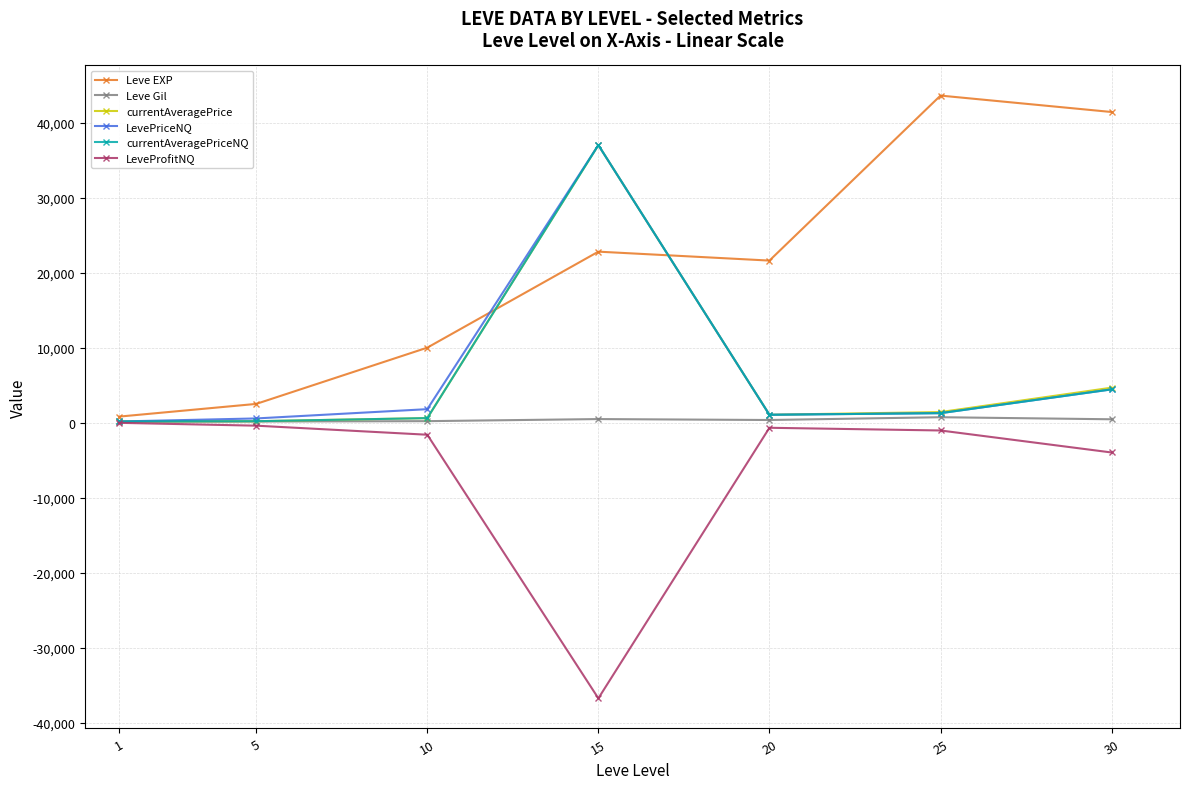

The value of Leve EXP at 25 is 58477.2. True or false?

False